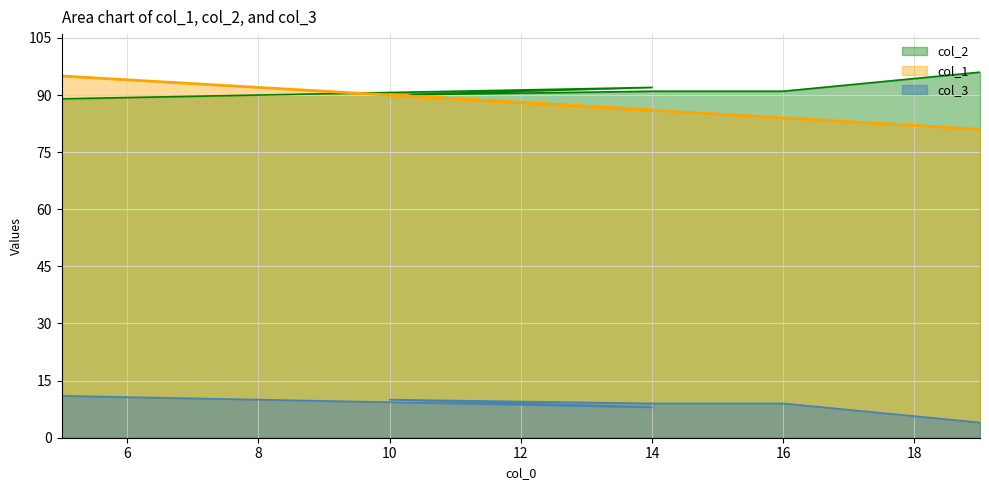

What is the highest value of the col_1 series?

95